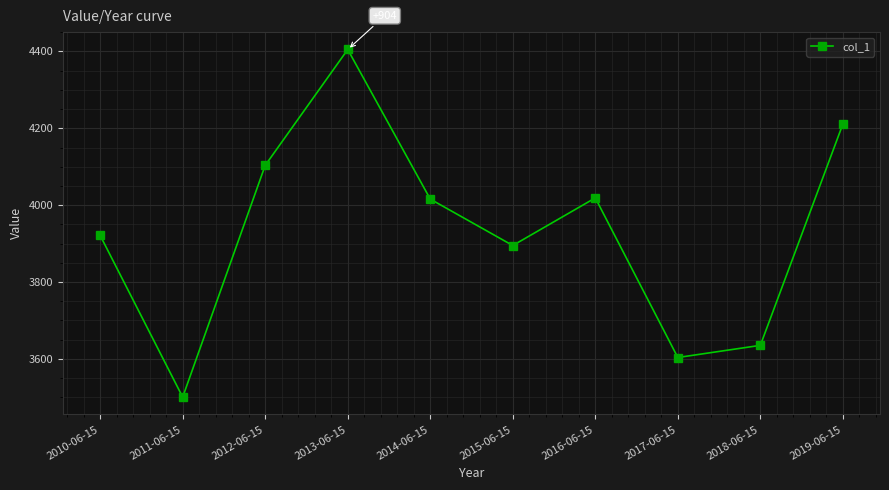

What position from the right is 2013-06-15?

7